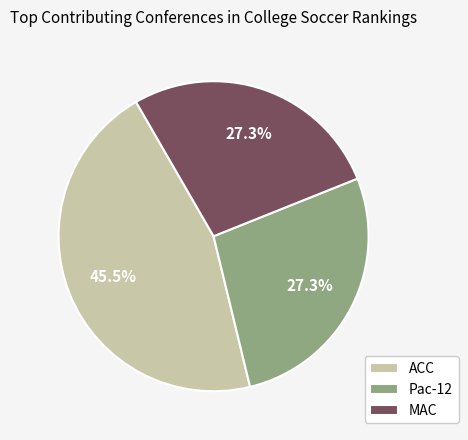

What is the ratio of the value at ACC to the value at Pac-12?

1.7